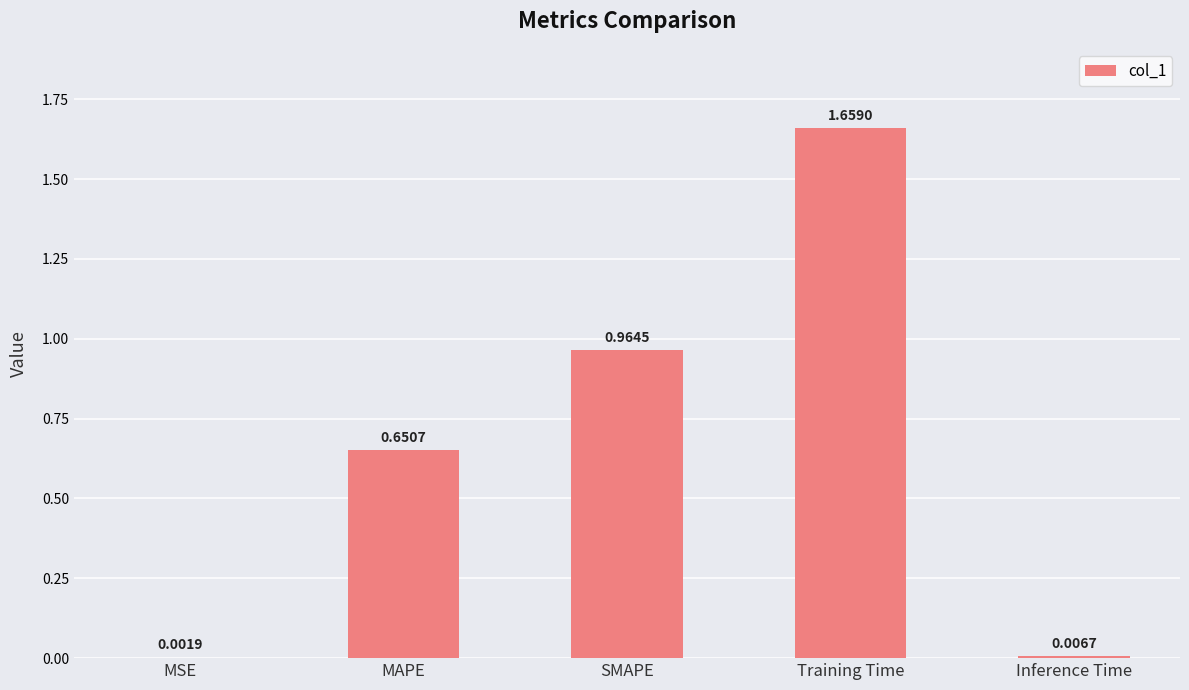

Which category has the highest value across all series?

Training Time